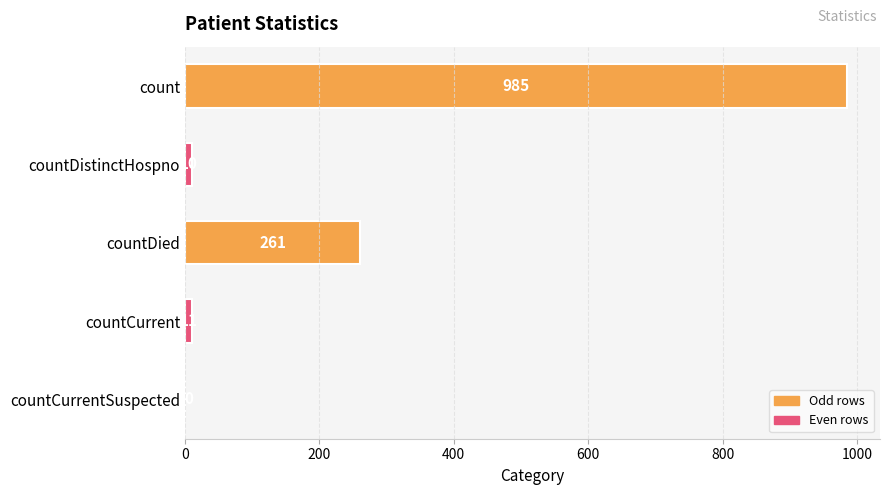

Reading bottom to top, extract all data points from this chart.

countCurrentSuspected=0	countCurrent=11	countDied=261	countDistinctHospno=10	count=985